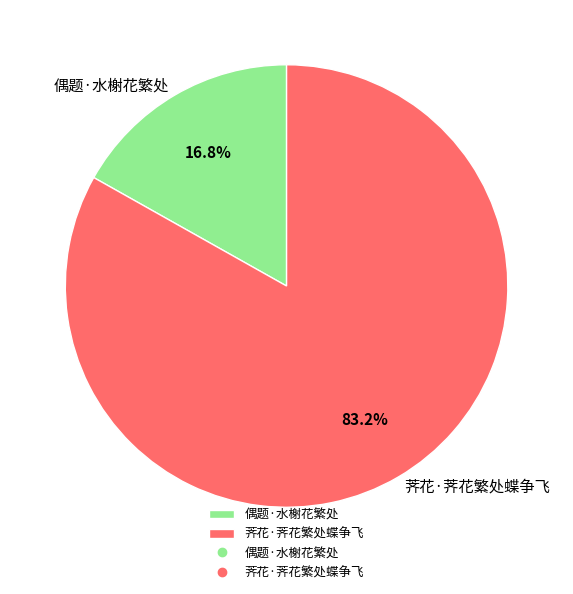

Count the number of slices in the pie.

2